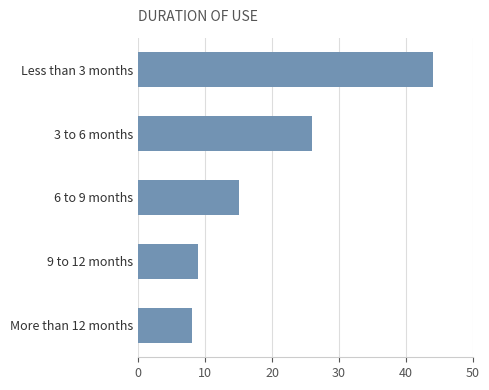

Which has a higher value, 3 to 6 months or 9 to 12 months?

3 to 6 months